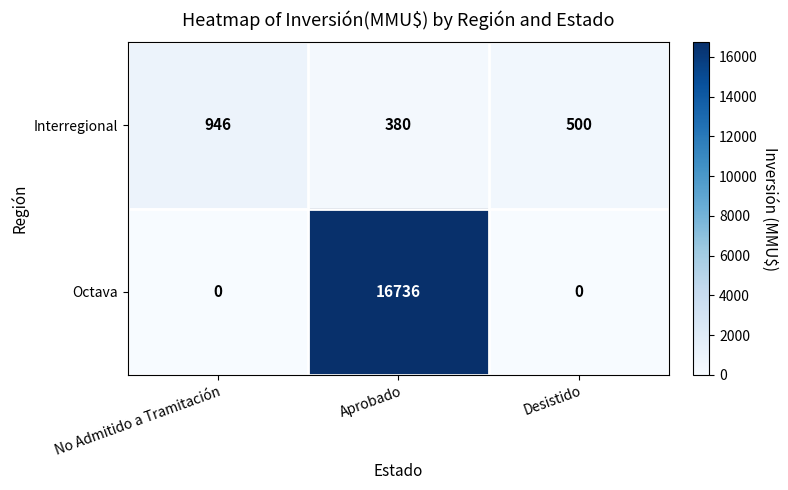

What is the sum of all Octava values?

16736